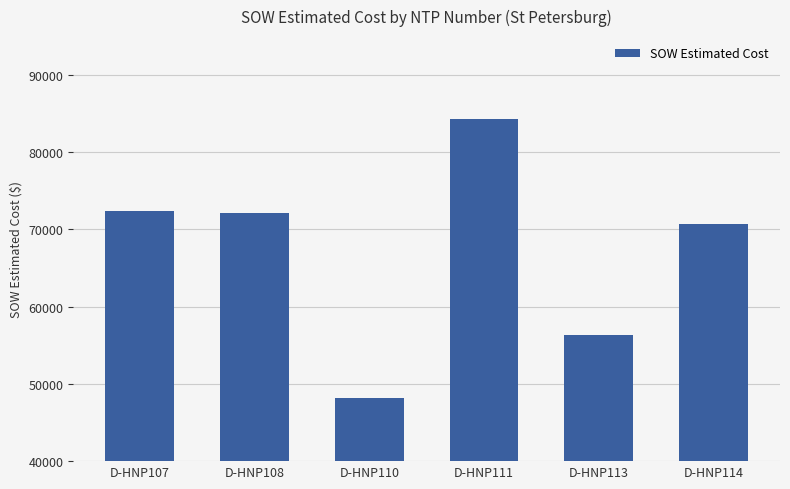

The value at D-HNP111 is 84226.5. True or false?

True